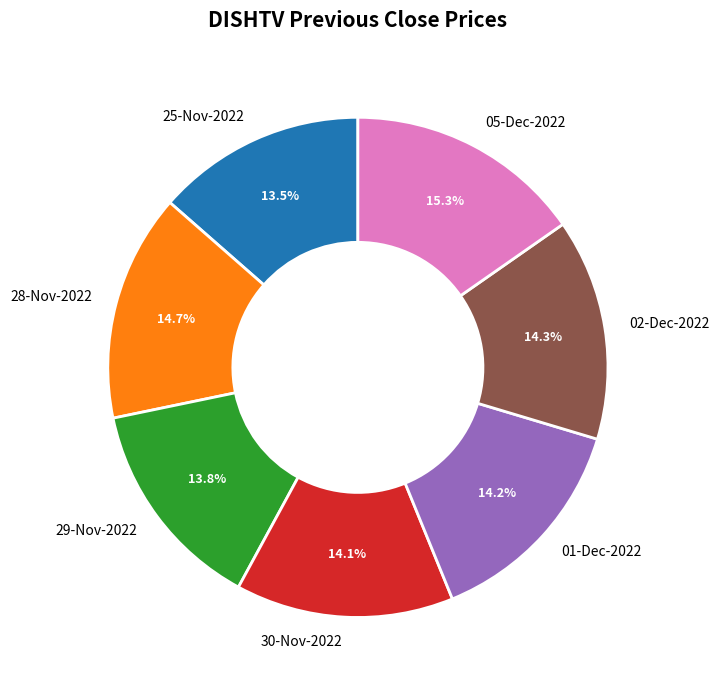

How much of the chart is everything except 02-Dec-2022?

85.7%